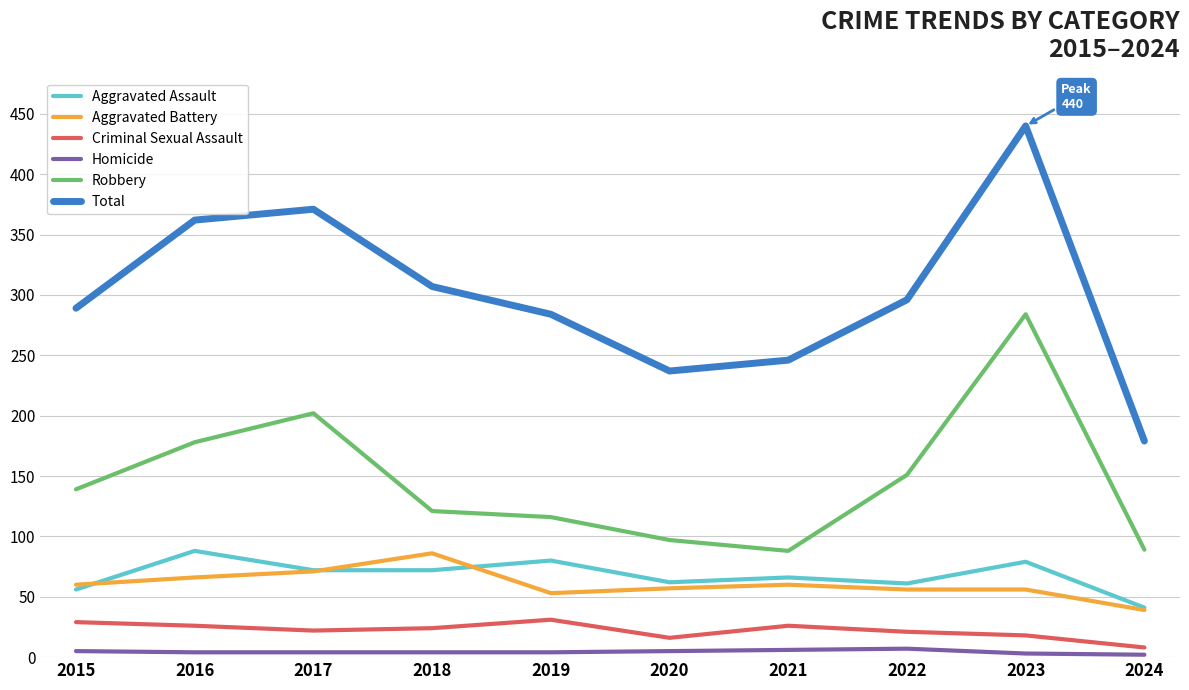

What value does the Robbery series have at 2018, to the nearest 50?

100